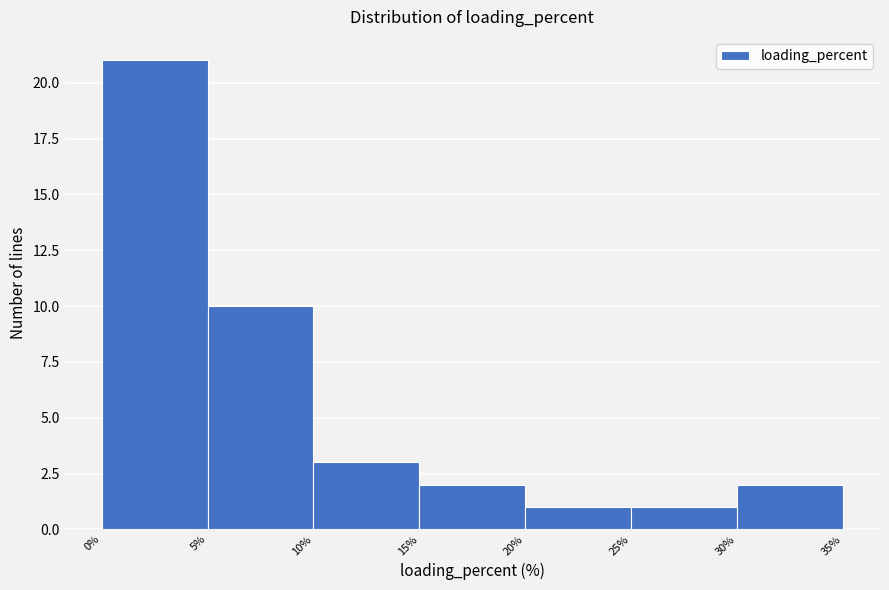

Reading left to right, transcribe this chart: for each bar, give the range it covers on the x-axis and its height. The values are not printed on the chart, so give them approximately, as read against the axis.

0% to 5%: 21
5% to 10%: 10
10% to 15%: 3
15% to 20%: 2
20% to 25%: 1
25% to 30%: 1
30% to 35%: 2